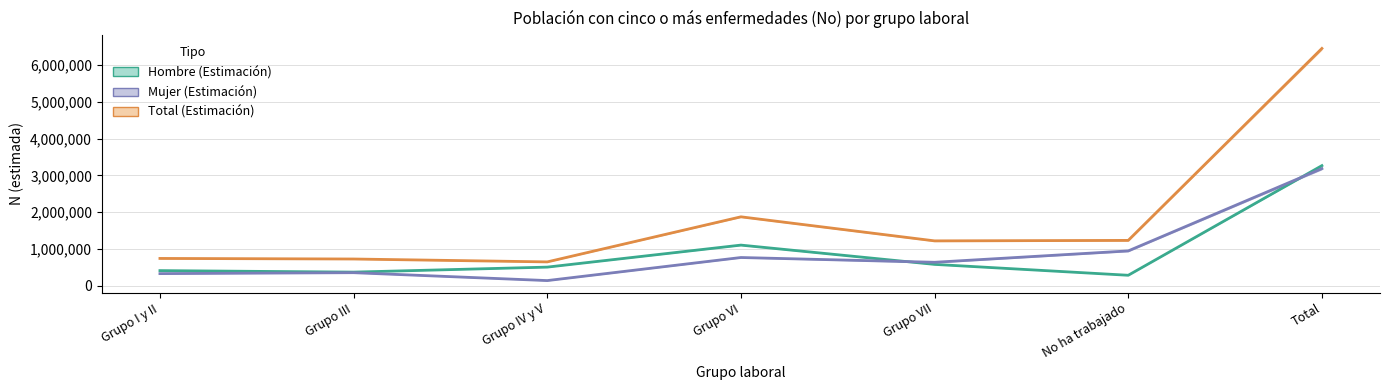

At No ha trabajado, list the series in order from largest to smallest.

Total (Estimación), Mujer (Estimación), Hombre (Estimación)